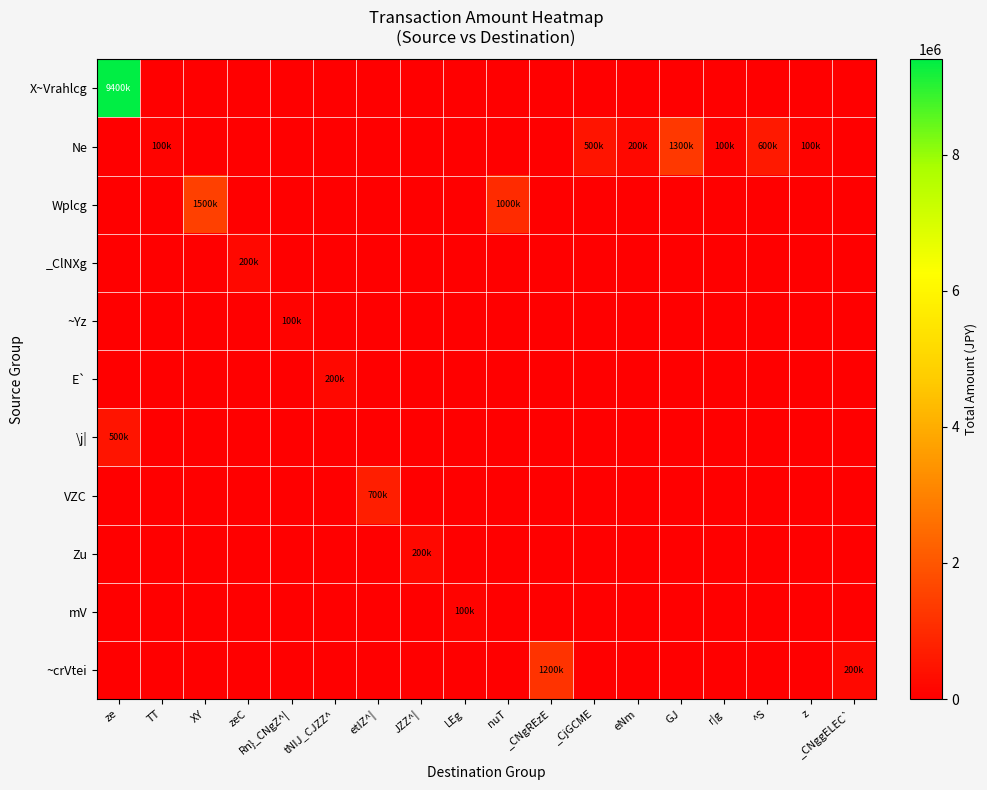

Reading left to right, transcribe all the data shown in this chart.

X~Vrahlcg: ze=9400000	TT=0	XY=0	zeC=0	Rn}_CNgZ^|=0	tNIJ_CJZZ^=0	etIZ^|=0	JZZ^|=0	LEg=0	nuT=0	_CNgREzE=0	_CjGCME=0	eNm=0	GJ=0	r|g=0	^S=0	z=0	_CNggELEC`=0
Ne: ze=0	TT=100000	XY=0	zeC=0	Rn}_CNgZ^|=0	tNIJ_CJZZ^=0	etIZ^|=0	JZZ^|=0	LEg=0	nuT=0	_CNgREzE=0	_CjGCME=500000	eNm=200000	GJ=1300000	r|g=100000	^S=600000	z=100000	_CNggELEC`=0
Wplcg: ze=0	TT=0	XY=1500000	zeC=0	Rn}_CNgZ^|=0	tNIJ_CJZZ^=0	etIZ^|=0	JZZ^|=0	LEg=0	nuT=1000000	_CNgREzE=0	_CjGCME=0	eNm=0	GJ=0	r|g=0	^S=0	z=0	_CNggELEC`=0
_ClNXg: ze=0	TT=0	XY=0	zeC=200000	Rn}_CNgZ^|=0	tNIJ_CJZZ^=0	etIZ^|=0	JZZ^|=0	LEg=0	nuT=0	_CNgREzE=0	_CjGCME=0	eNm=0	GJ=0	r|g=0	^S=0	z=0	_CNggELEC`=0
~Yz: ze=0	TT=0	XY=0	zeC=0	Rn}_CNgZ^|=100000	tNIJ_CJZZ^=0	etIZ^|=0	JZZ^|=0	LEg=0	nuT=0	_CNgREzE=0	_CjGCME=0	eNm=0	GJ=0	r|g=0	^S=0	z=0	_CNggELEC`=0
E`: ze=0	TT=0	XY=0	zeC=0	Rn}_CNgZ^|=0	tNIJ_CJZZ^=200000	etIZ^|=0	JZZ^|=0	LEg=0	nuT=0	_CNgREzE=0	_CjGCME=0	eNm=0	GJ=0	r|g=0	^S=0	z=0	_CNggELEC`=0
\j|: ze=500000	TT=0	XY=0	zeC=0	Rn}_CNgZ^|=0	tNIJ_CJZZ^=0	etIZ^|=0	JZZ^|=0	LEg=0	nuT=0	_CNgREzE=0	_CjGCME=0	eNm=0	GJ=0	r|g=0	^S=0	z=0	_CNggELEC`=0
VZC: ze=0	TT=0	XY=0	zeC=0	Rn}_CNgZ^|=0	tNIJ_CJZZ^=0	etIZ^|=700000	JZZ^|=0	LEg=0	nuT=0	_CNgREzE=0	_CjGCME=0	eNm=0	GJ=0	r|g=0	^S=0	z=0	_CNggELEC`=0
Zu: ze=0	TT=0	XY=0	zeC=0	Rn}_CNgZ^|=0	tNIJ_CJZZ^=0	etIZ^|=0	JZZ^|=200000	LEg=0	nuT=0	_CNgREzE=0	_CjGCME=0	eNm=0	GJ=0	r|g=0	^S=0	z=0	_CNggELEC`=0
mV: ze=0	TT=0	XY=0	zeC=0	Rn}_CNgZ^|=0	tNIJ_CJZZ^=0	etIZ^|=0	JZZ^|=0	LEg=100000	nuT=0	_CNgREzE=0	_CjGCME=0	eNm=0	GJ=0	r|g=0	^S=0	z=0	_CNggELEC`=0
~crVtei: ze=0	TT=0	XY=0	zeC=0	Rn}_CNgZ^|=0	tNIJ_CJZZ^=0	etIZ^|=0	JZZ^|=0	LEg=0	nuT=0	_CNgREzE=1200000	_CjGCME=0	eNm=0	GJ=0	r|g=0	^S=0	z=0	_CNggELEC`=200000